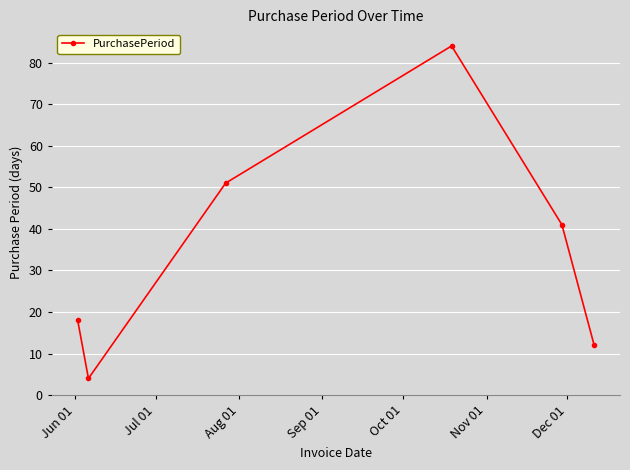

Count the number of categories in the chart.

6